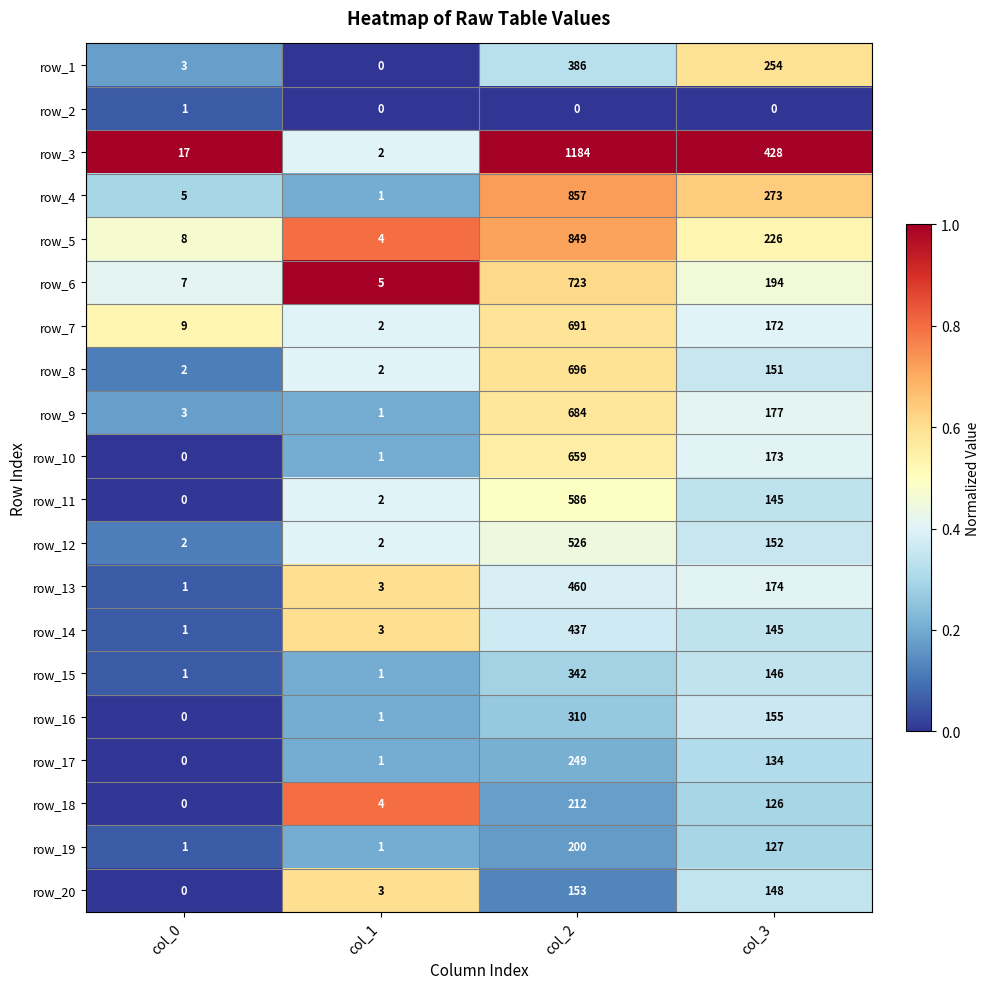

What is the spread (max minus min) of values at col_1?

5